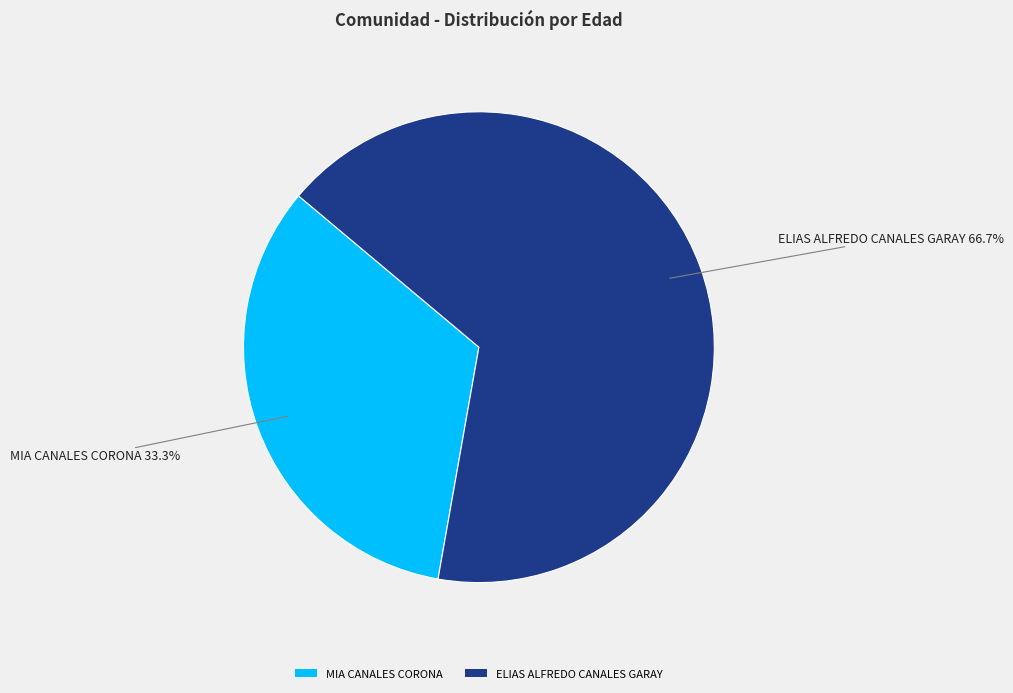

To the nearest percent, what portion does ELIAS ALFREDO CANALES GARAY represent?

67%